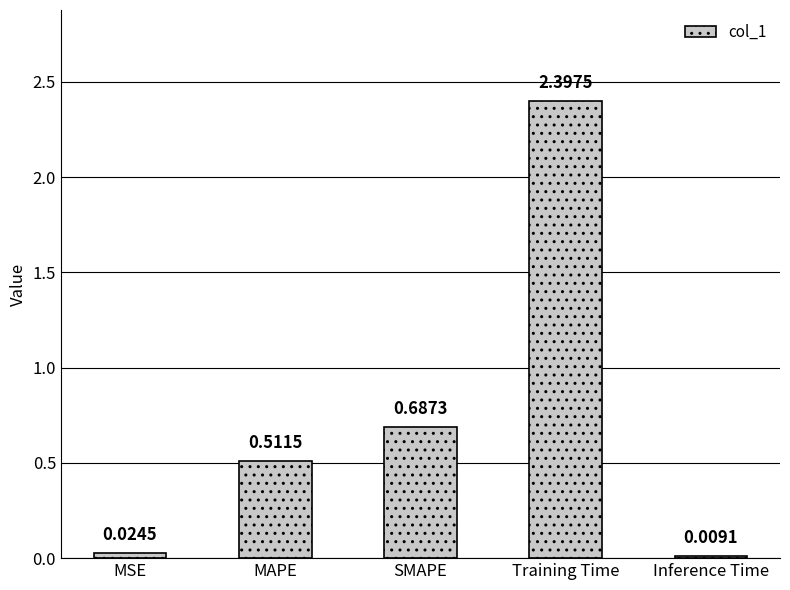

What is the difference between the maximum and second lowest values?

2.4